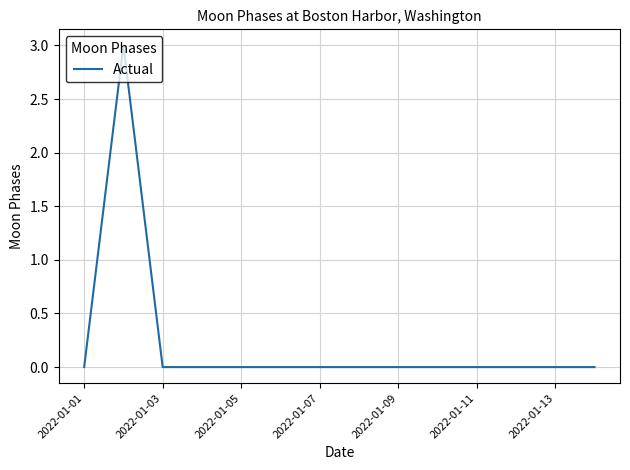

What is the greatest value displayed?

3